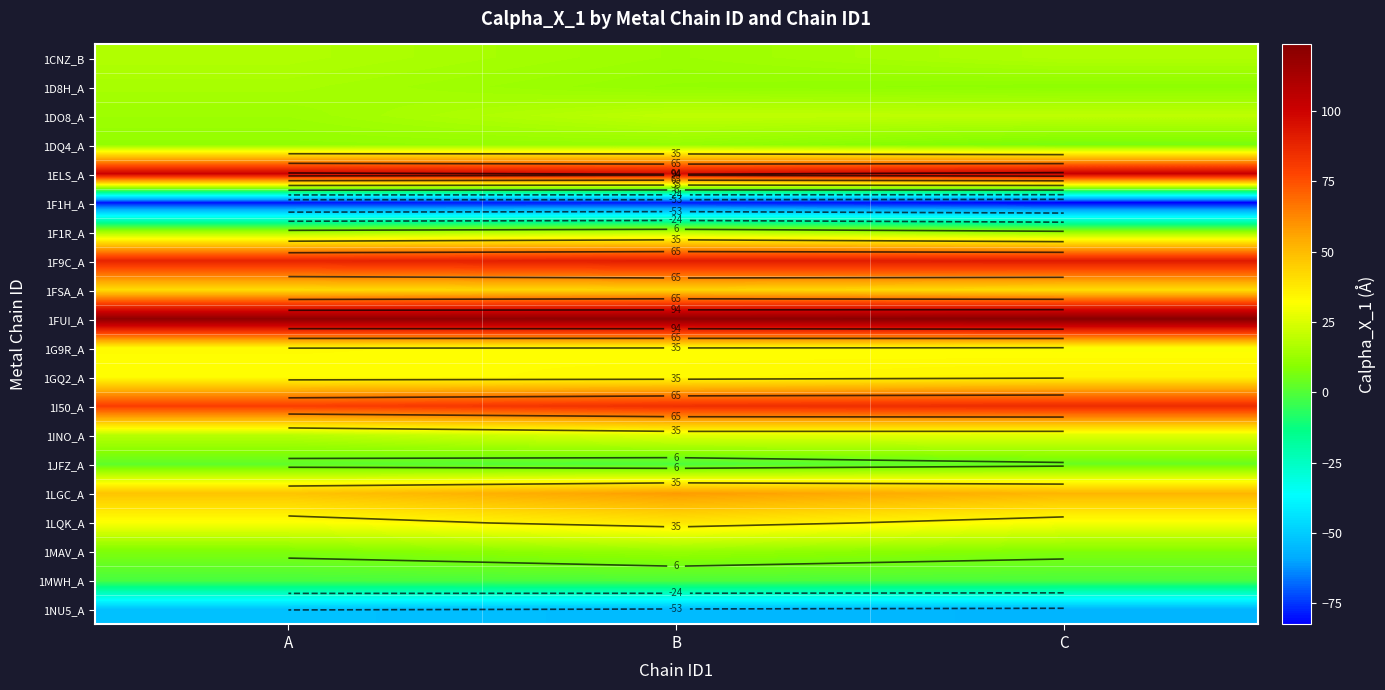

At which label is 1G9R_A closest to 32?

B